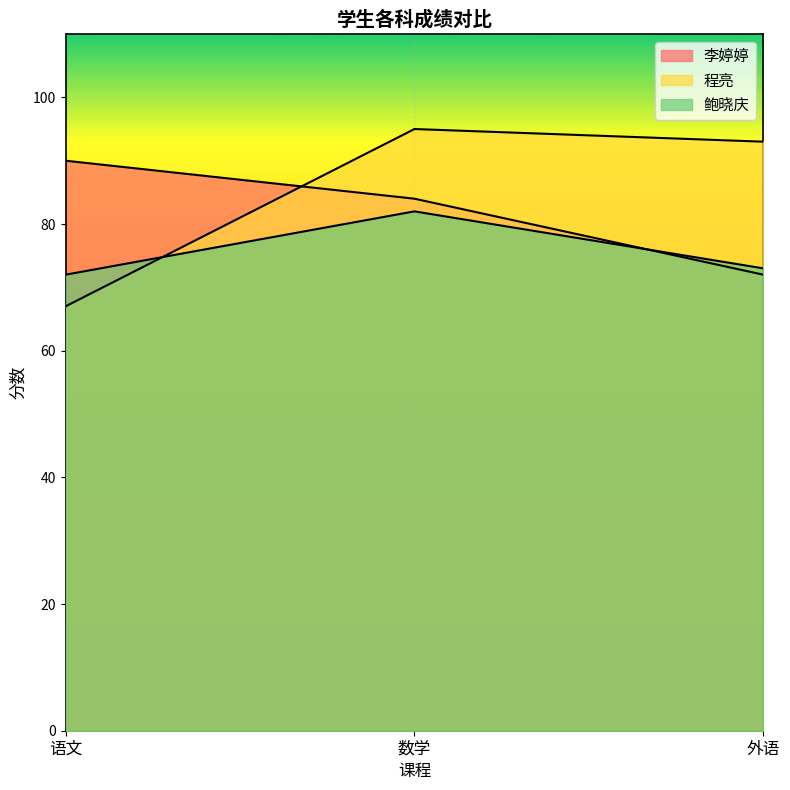

Which has a higher value, 外语 or 语文?

语文